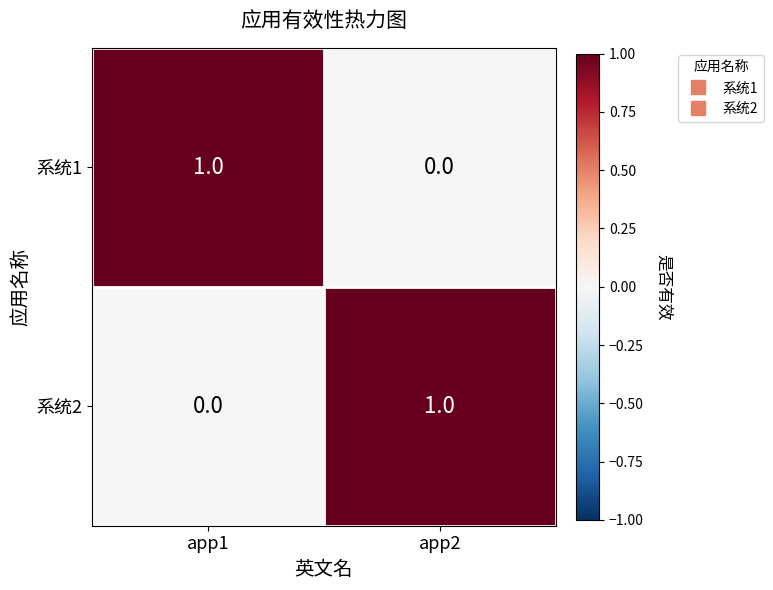

How many data points in 系统2 are less than 1?

1